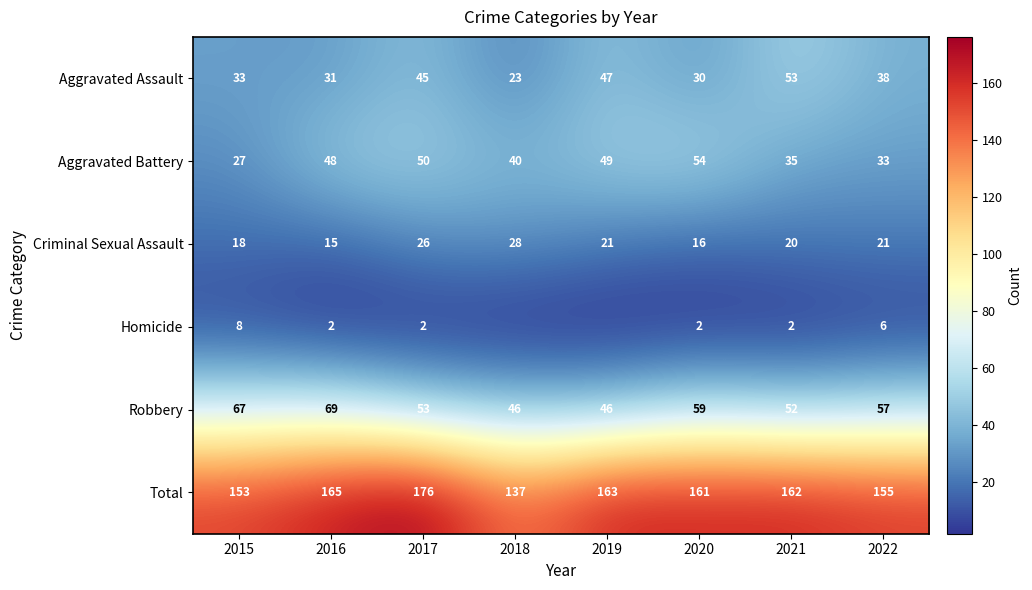

The value of Total at 2016 is 278. True or false?

False